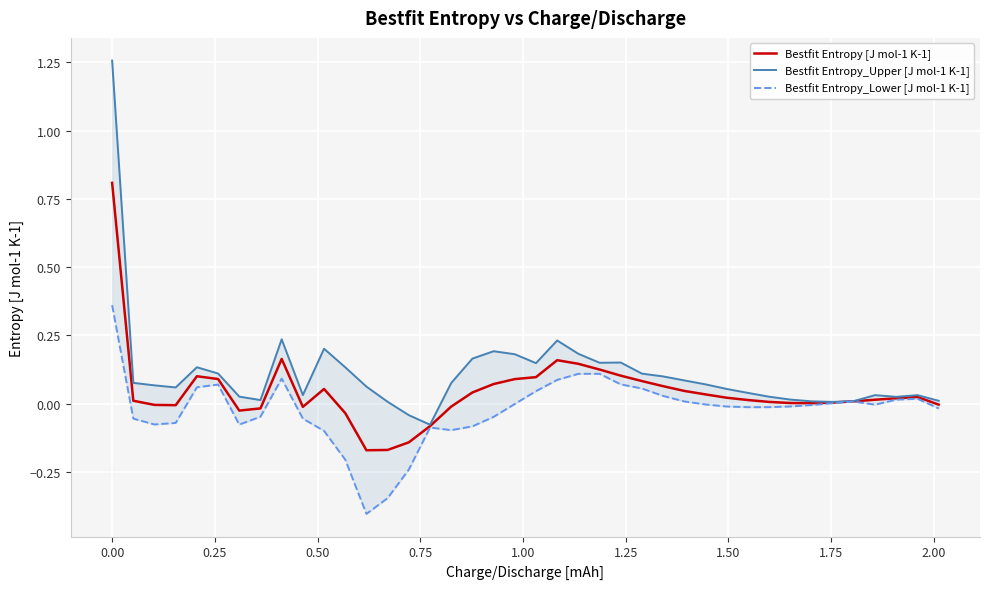

What is the highest value of the Bestfit Entropy [J mol-1 K-1] series?

0.8